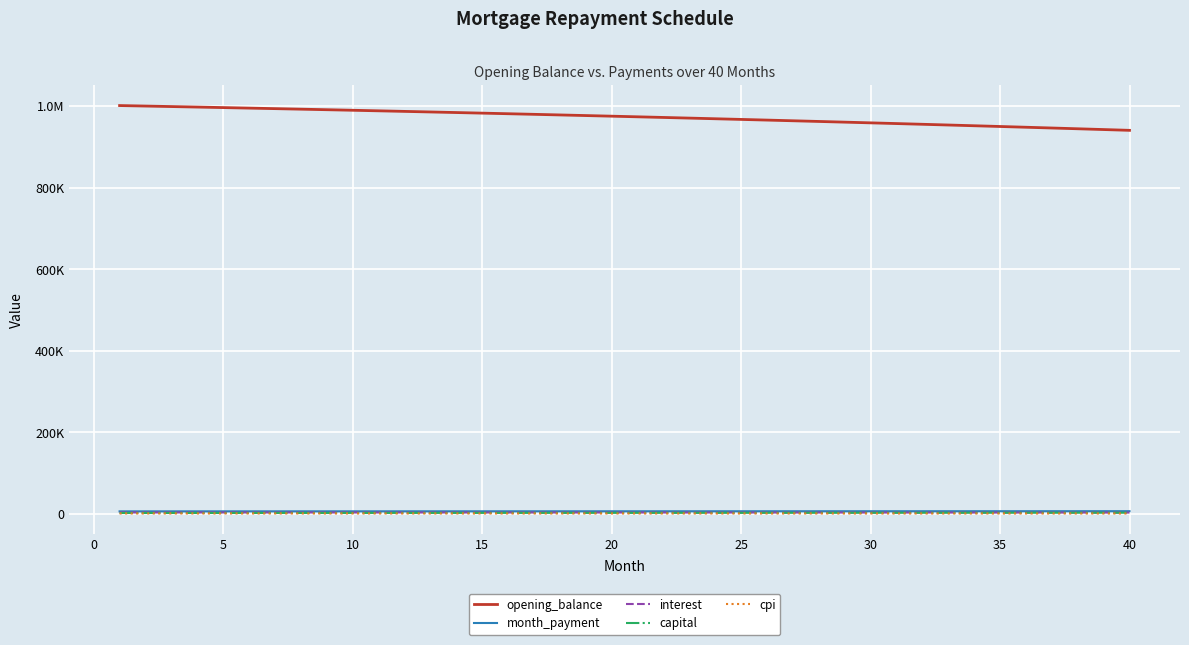

Does the chart display data point markers on the line(s)?

No